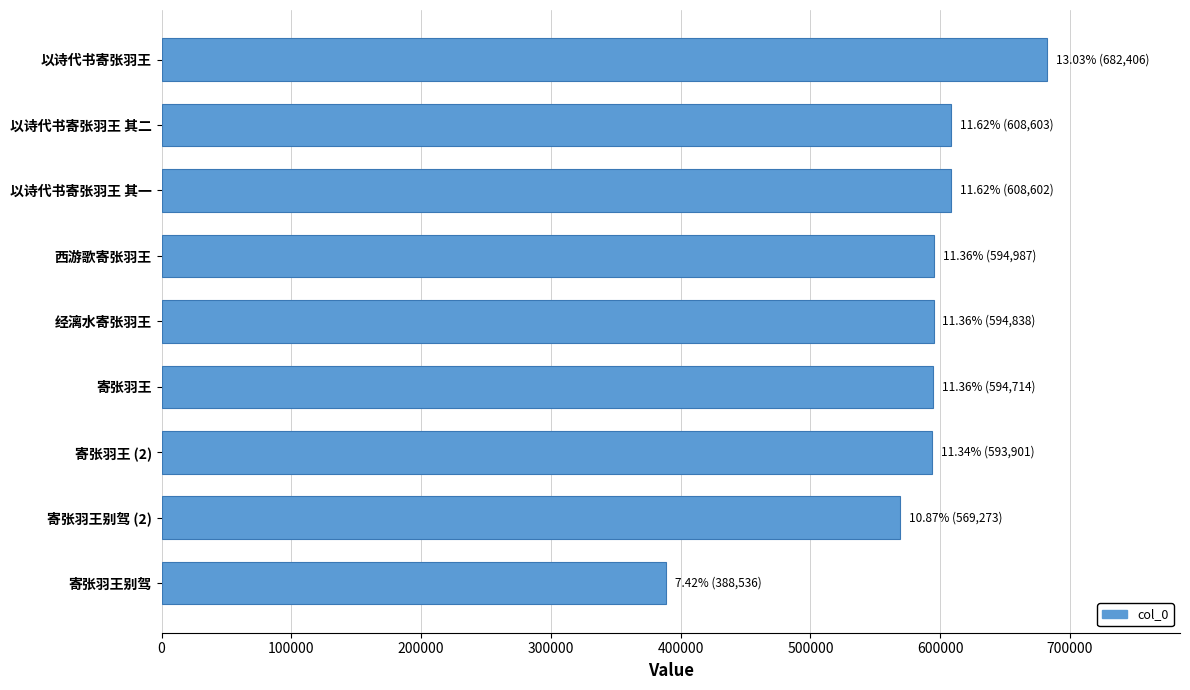

What is the difference between the values at 以诗代书寄张羽王 其二 and 寄张羽王别驾 (2)?

39330